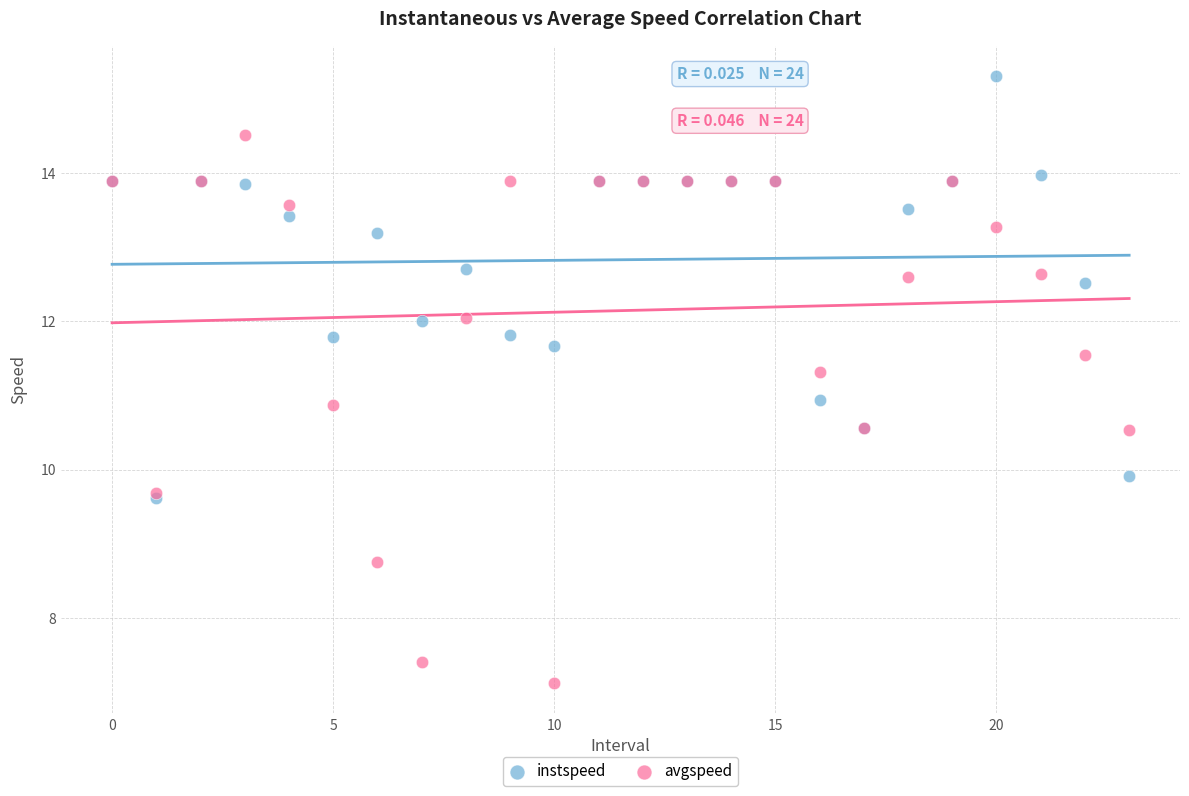

What are all the series names shown in the legend?

instspeed, avgspeed